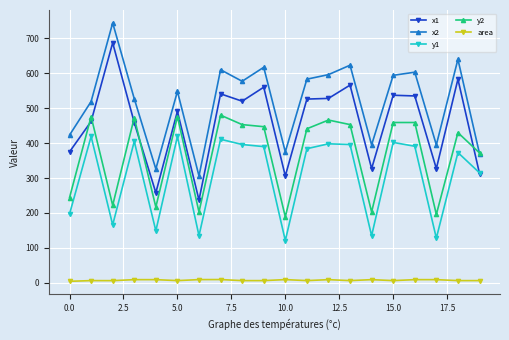

Which series has the largest total across all categories?

x2